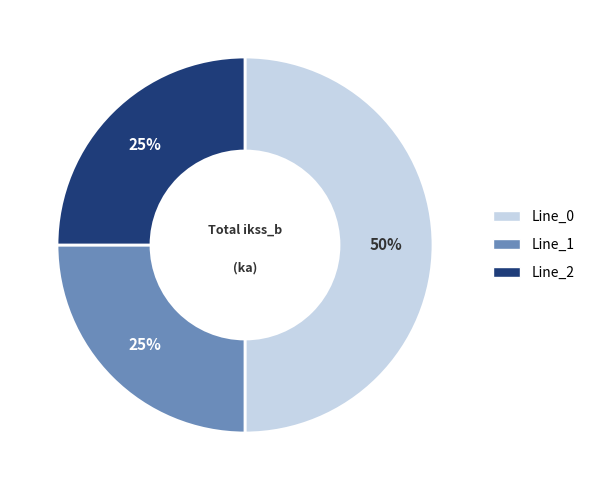

Is it true that Line_2 is 40% of the pie?

False